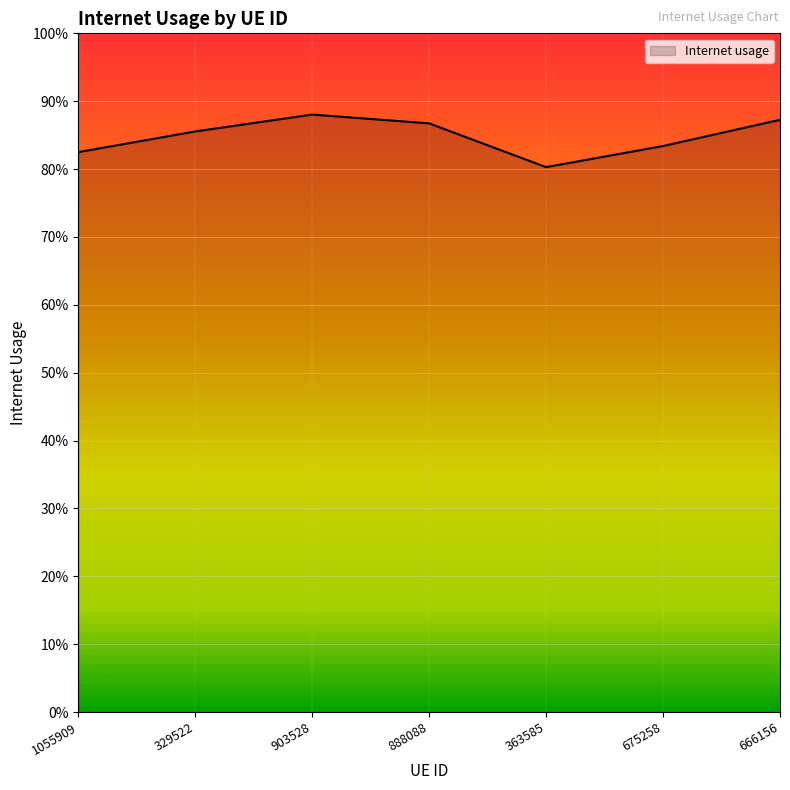

Where is the first local maximum?

903528